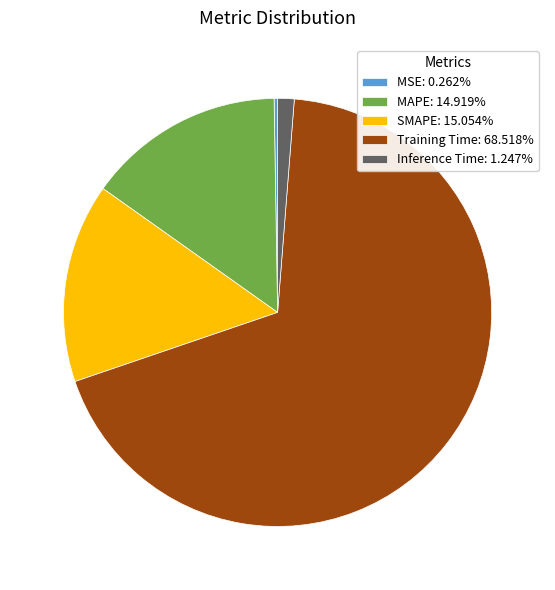

What is the largest slice in the pie chart?

Training Time